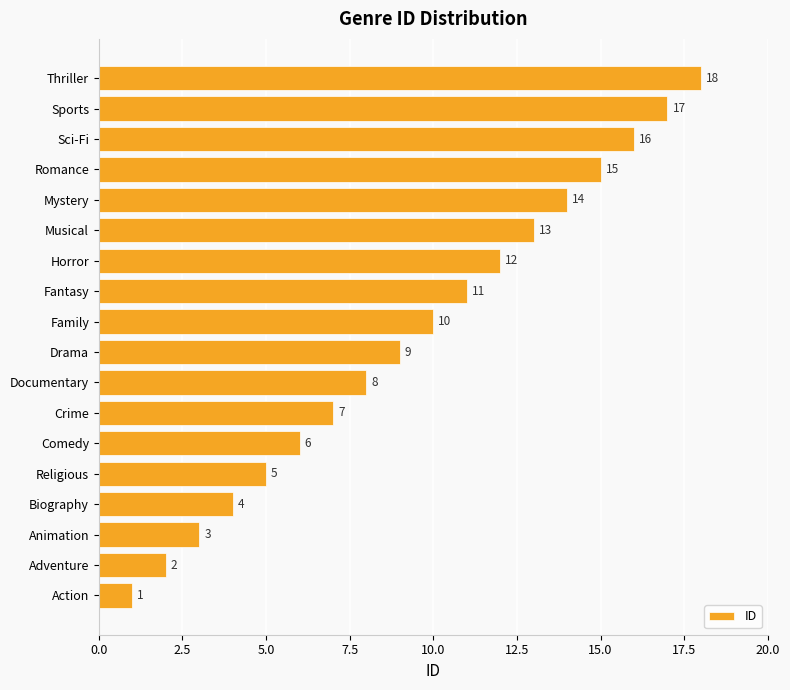

The value at Comedy is 9. True or false?

False